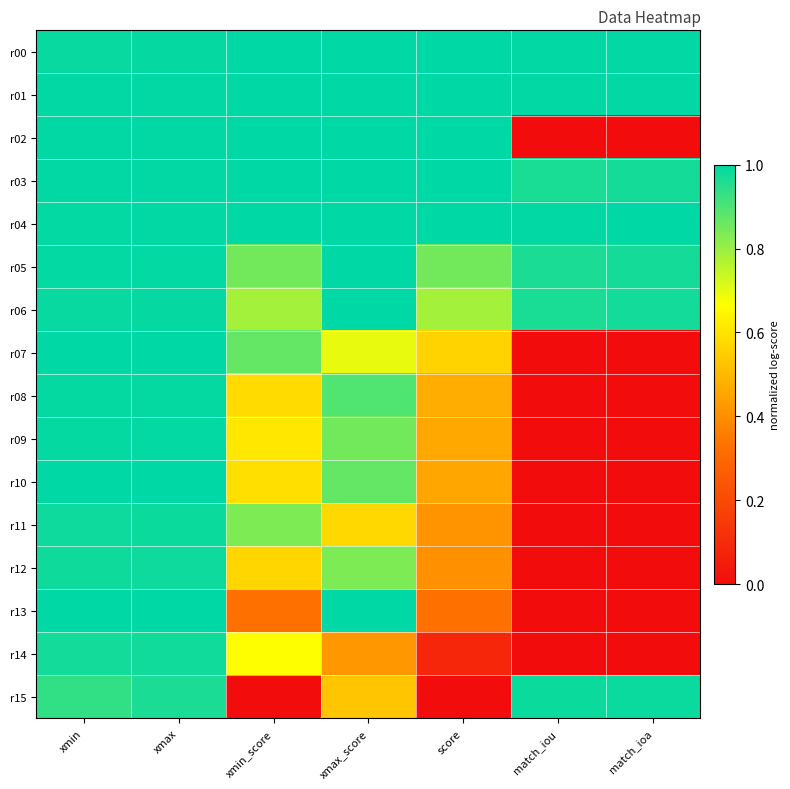

Reading left to right, what are all the values shown in this chart?

r00: xmin=1.0	xmax=1.0	xmin_score=1.0	xmax_score=1.0	score=1.0	match_iou=1.0	match_ioa=1.0
r01: xmin=1.0	xmax=1.0	xmin_score=1.0	xmax_score=1.0	score=1.0	match_iou=1.0	match_ioa=1.0
r02: xmin=1.0	xmax=1.0	xmin_score=1.0	xmax_score=1.0	score=1.0	match_iou=0.0	match_ioa=0.0
r03: xmin=1.0	xmax=1.0	xmin_score=1.0	xmax_score=1.0	score=1.0	match_iou=1.0	match_ioa=1.0
r04: xmin=1.0	xmax=1.0	xmin_score=1.0	xmax_score=1.0	score=1.0	match_iou=1.0	match_ioa=1.0
r05: xmin=1.0	xmax=1.0	xmin_score=0.9	xmax_score=1.0	score=0.9	match_iou=1.0	match_ioa=1.0
r06: xmin=1.0	xmax=1.0	xmin_score=0.8	xmax_score=1.0	score=0.8	match_iou=1.0	match_ioa=1.0
r07: xmin=1.0	xmax=1.0	xmin_score=0.9	xmax_score=0.7	score=0.6	match_iou=0.0	match_ioa=0.0
r08: xmin=1.0	xmax=1.0	xmin_score=0.6	xmax_score=0.9	score=0.5	match_iou=0.0	match_ioa=0.0
r09: xmin=1.0	xmax=1.0	xmin_score=0.6	xmax_score=0.9	score=0.5	match_iou=0.0	match_ioa=0.0
r10: xmin=1.0	xmax=1.0	xmin_score=0.6	xmax_score=0.9	score=0.5	match_iou=0.0	match_ioa=0.0
r11: xmin=1.0	xmax=1.0	xmin_score=0.8	xmax_score=0.6	score=0.4	match_iou=0.0	match_ioa=0.0
r12: xmin=1.0	xmax=1.0	xmin_score=0.6	xmax_score=0.8	score=0.4	match_iou=0.0	match_ioa=0.0
r13: xmin=1.0	xmax=1.0	xmin_score=0.3	xmax_score=1.0	score=0.3	match_iou=0.0	match_ioa=0.0
r14: xmin=1.0	xmax=1.0	xmin_score=0.7	xmax_score=0.4	score=0.1	match_iou=0.0	match_ioa=0.0
r15: xmin=0.9	xmax=1.0	xmin_score=0.0	xmax_score=0.5	score=0.0	match_iou=1.0	match_ioa=1.0